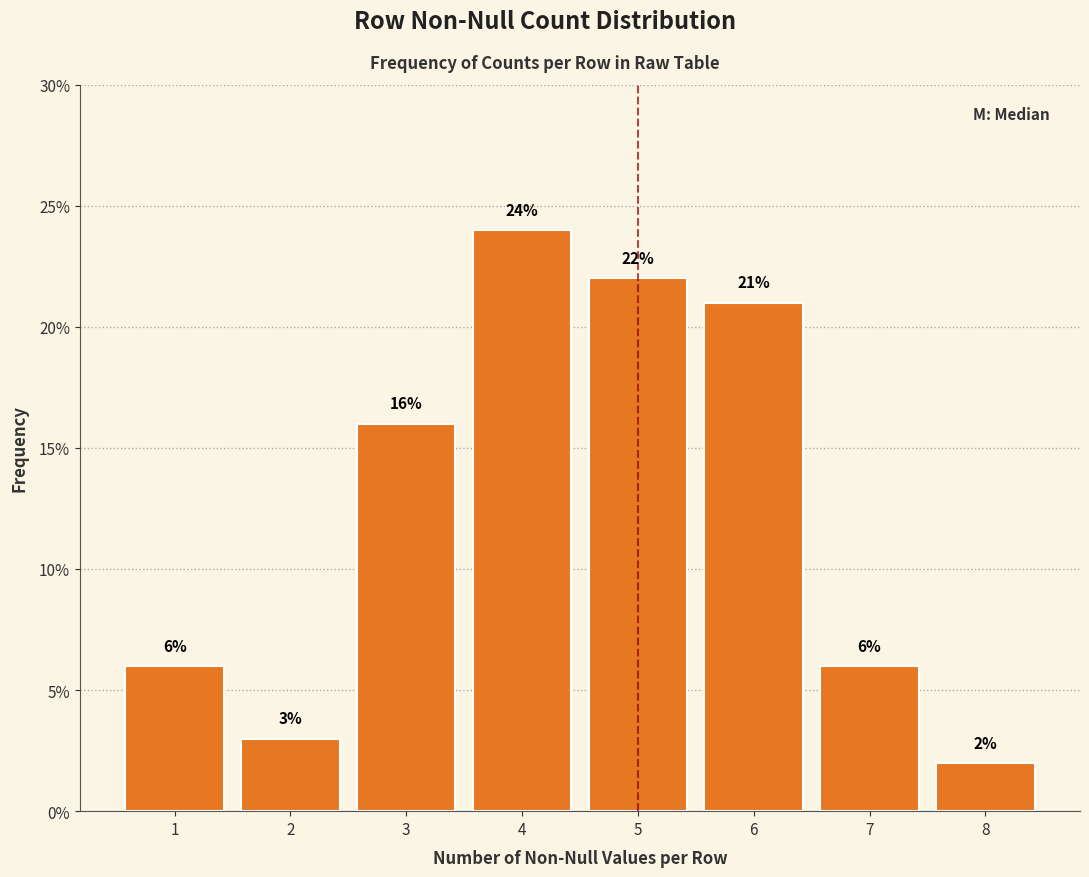

Reading right to left, list all the values displayed in this chart.

2	6	21	22	24	16	3	6